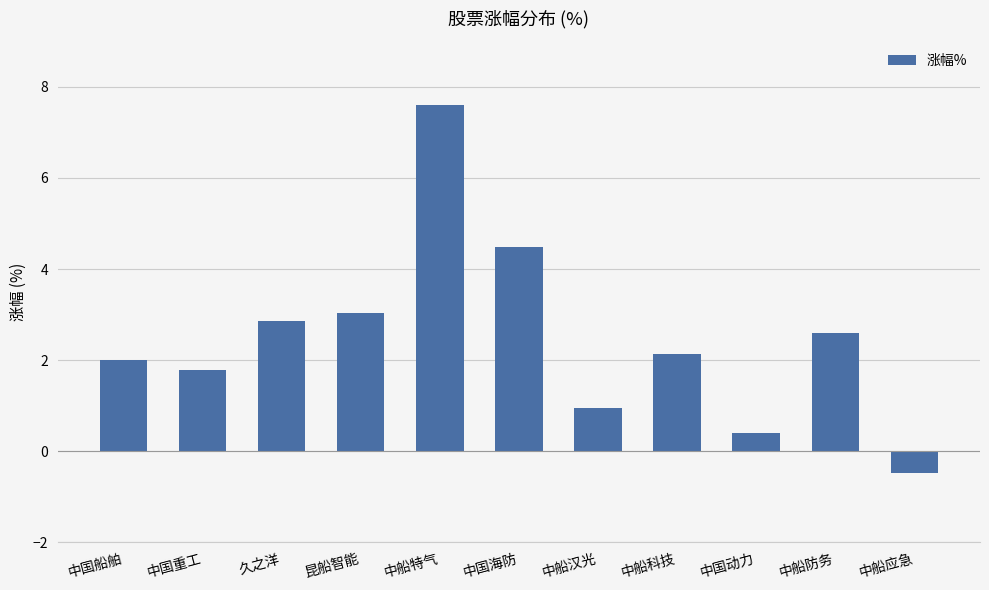

Reading left to right, what are all the values shown in this chart?

2.0	1.8	2.9	3.0	7.6	4.5	1.0	2.1	0.4	2.6	-0.5